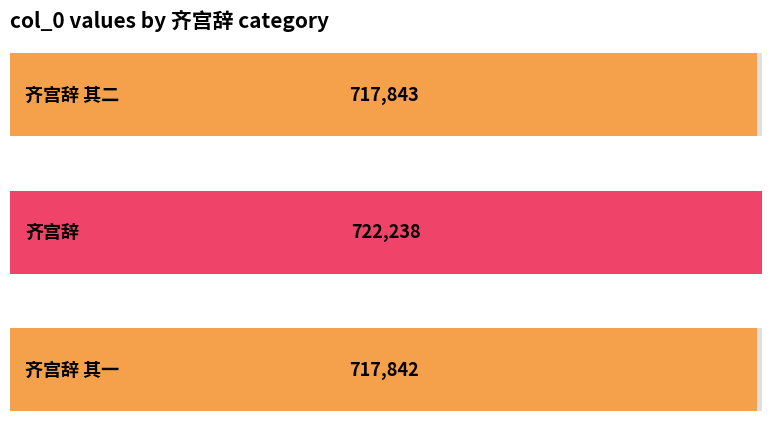

List the labels in order of value, largest first.

齐宫辞, 齐宫辞 其二, 齐宫辞 其一